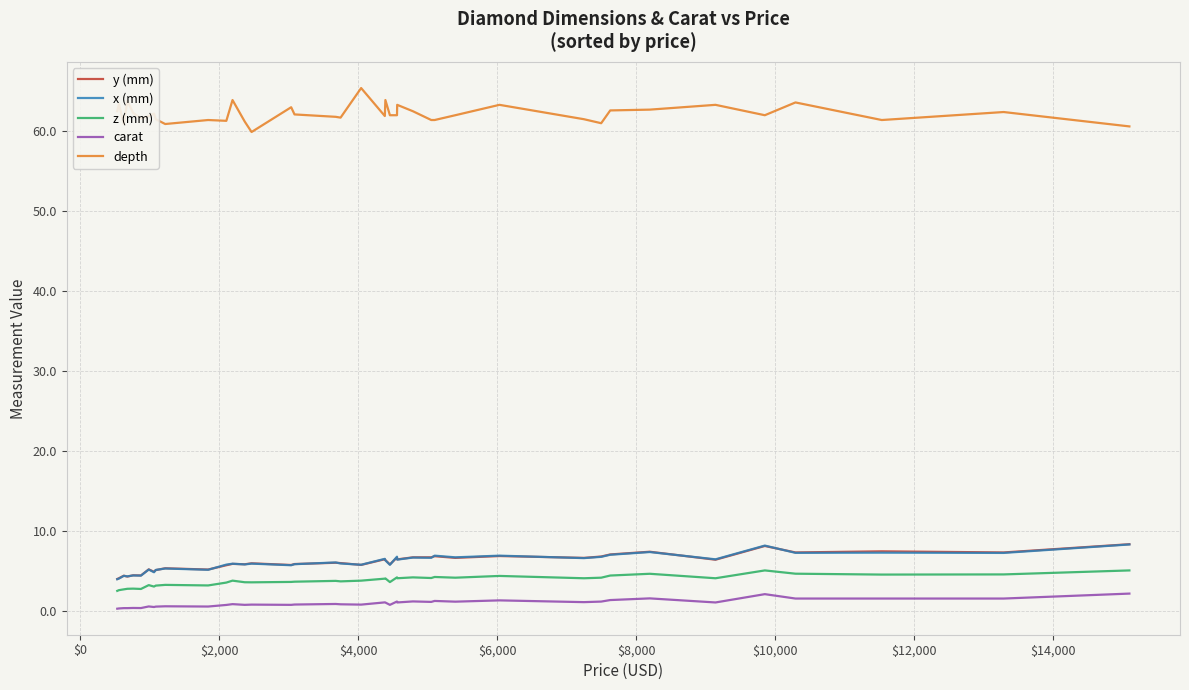

True or false: depth and x (mm) cross at least once.

False